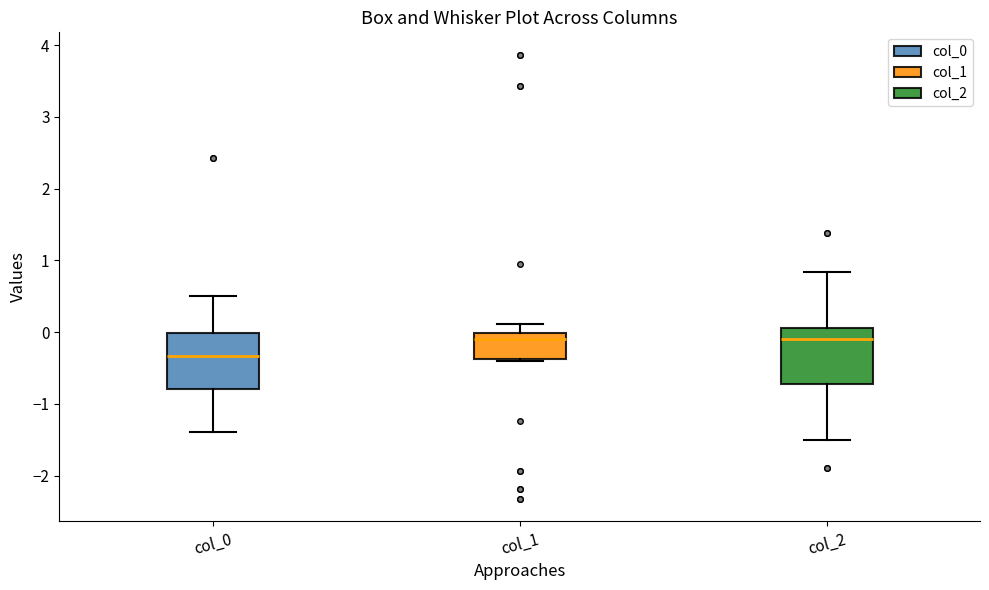

Reading left to right, read every box against the y-axis: the position of its median line, the range the box covers, and the ends of its whiskers. The values are not printed on the chart, so give them approximately, as read against the axis.

col_0: median -0.3, box -0.8 to 0.0, whiskers -1.4 to 0.5
col_1: median -0.1, box -0.4 to 0.0, whiskers -0.4 to 0.1
col_2: median -0.1, box -0.7 to 0.1, whiskers -1.5 to 0.8